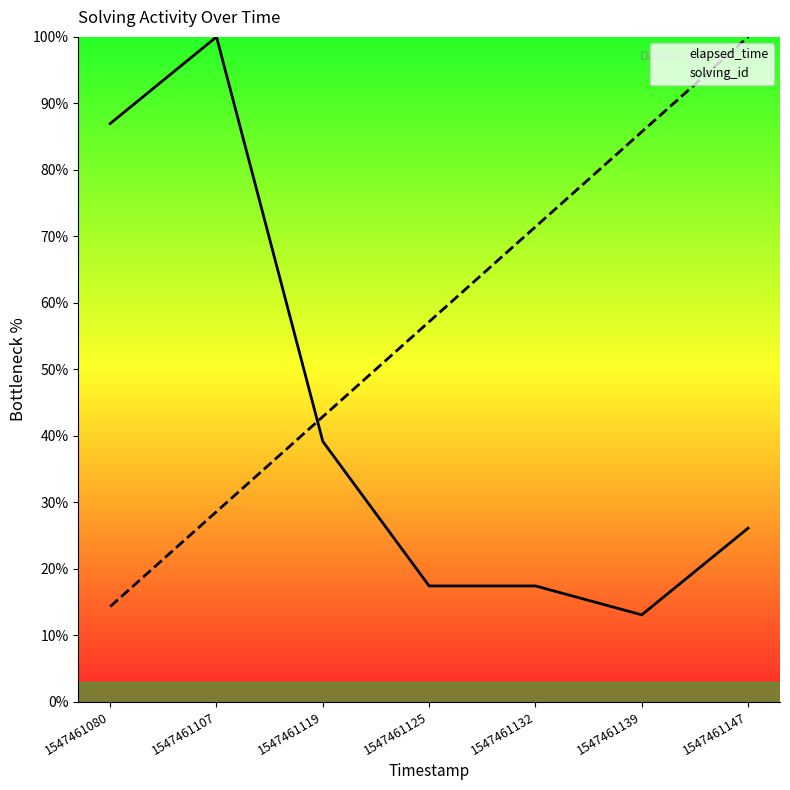

Between 1547461132 and 1547461147, which is larger?

1547461147